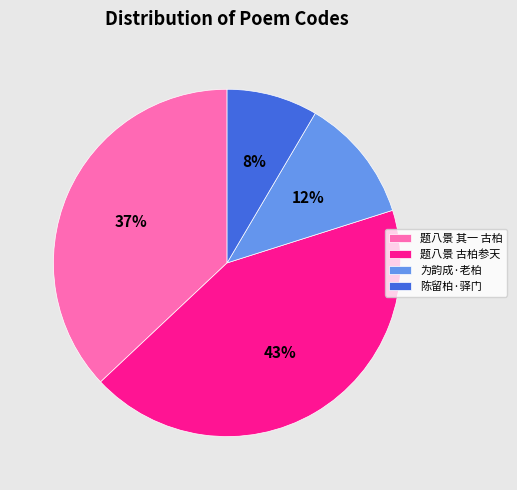

Is it true that 陈留柏·驿门 is 8% of the pie?

True